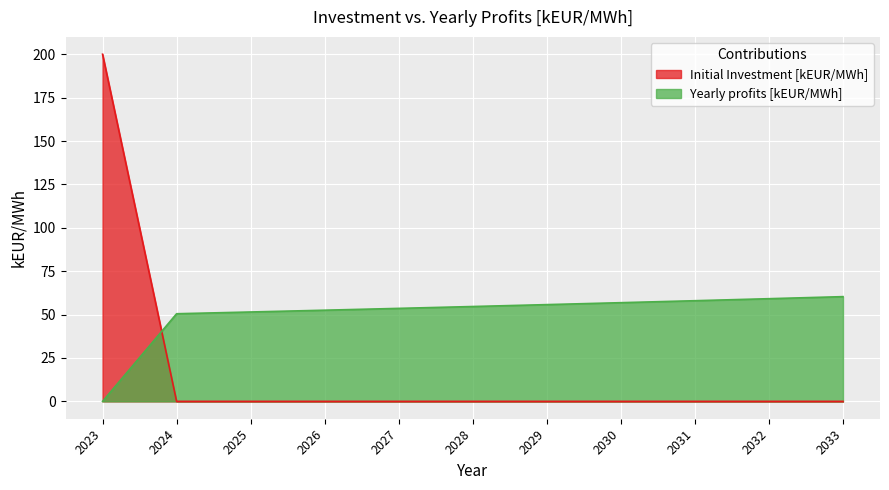

At which category does the chart reach its peak across all series?

2023